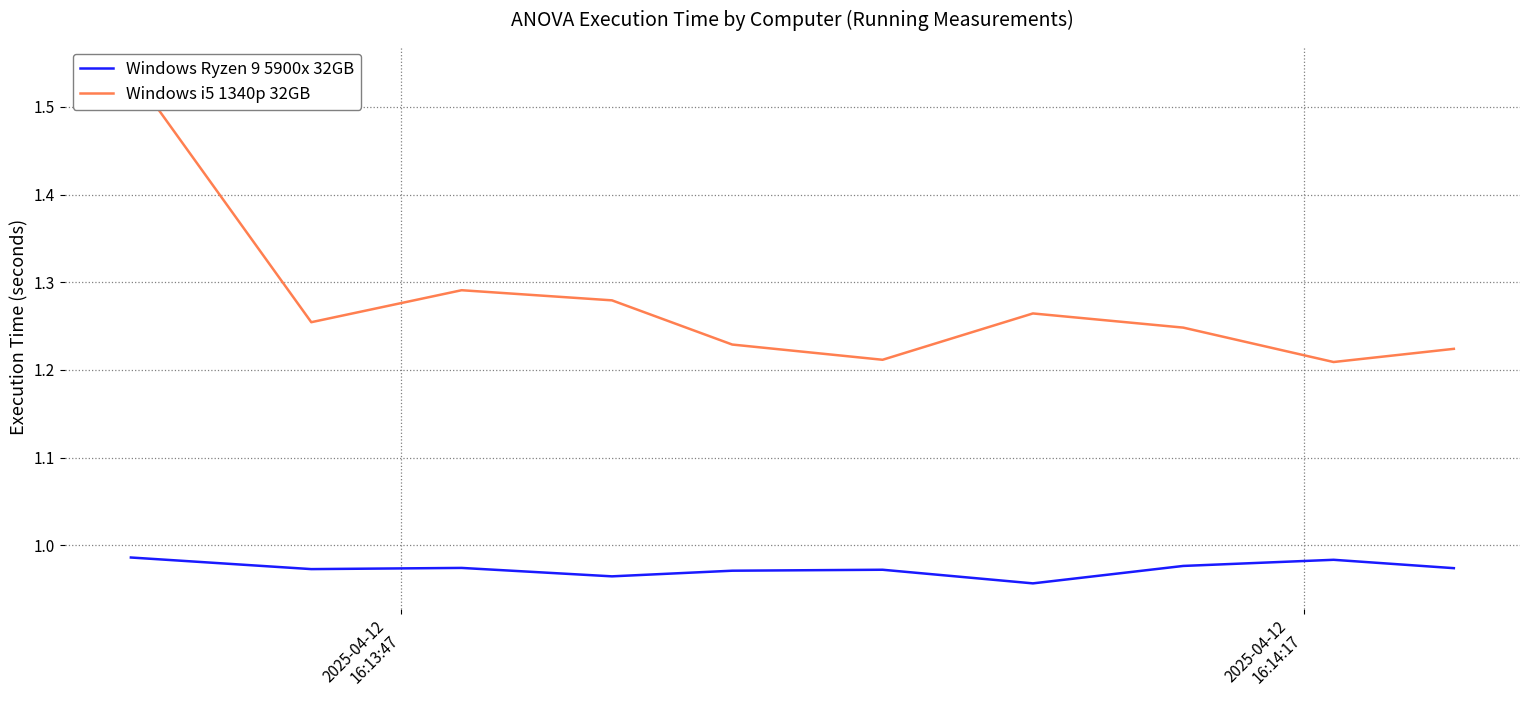

How many interior local valleys does the Windows i5 1340p 32GB series have?

3